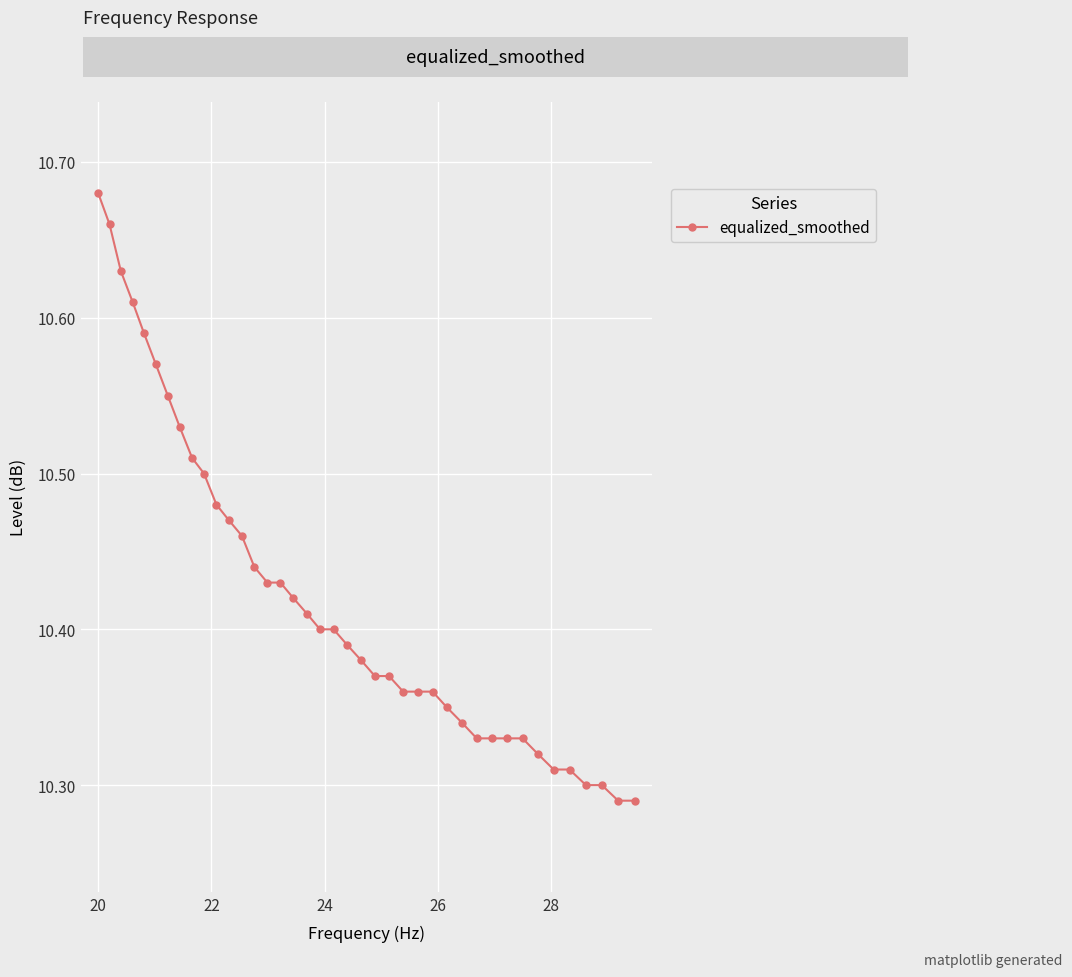

What is the sum of all values?

416.9